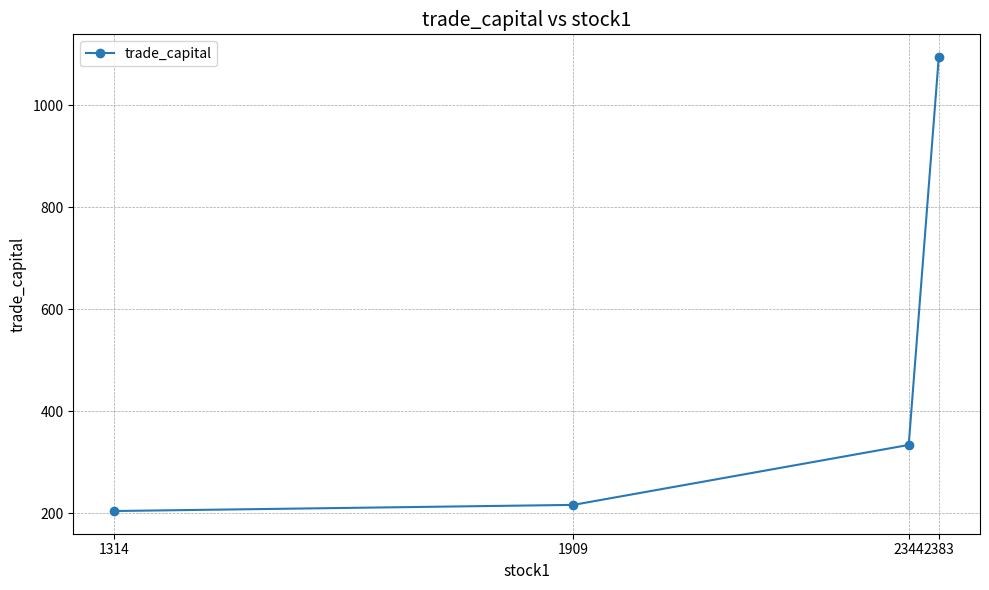

List the labels in order of value, smallest first.

1314, 1909, 2344, 2383